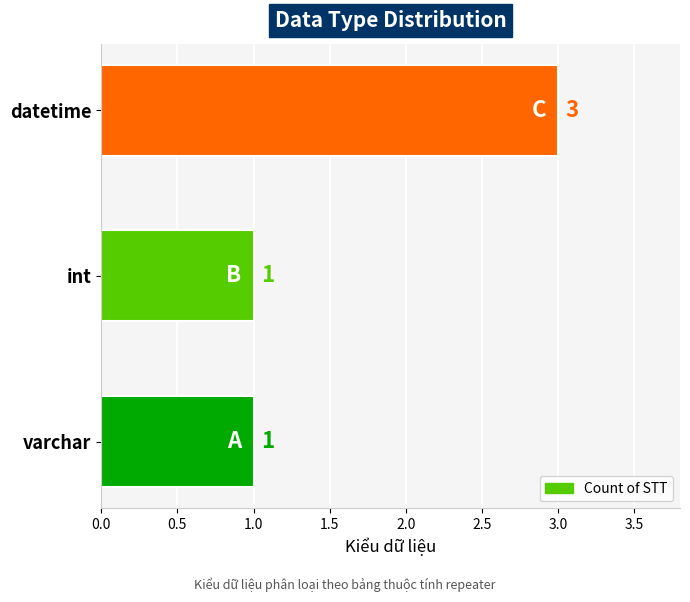

The value at datetime is 3. True or false?

True